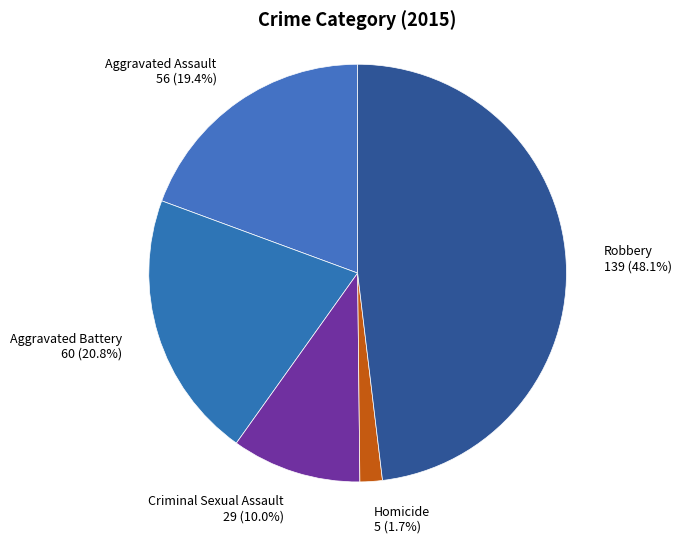

Does any single category account for the majority?

No